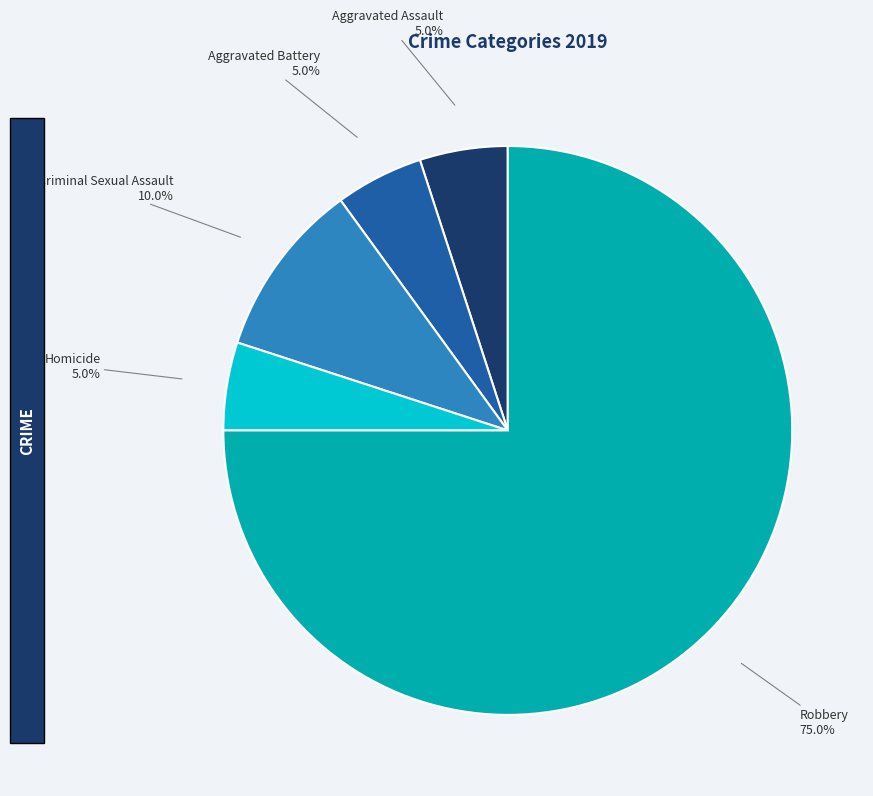

What is the total percentage of Aggravated Battery and Robbery?

80.0%